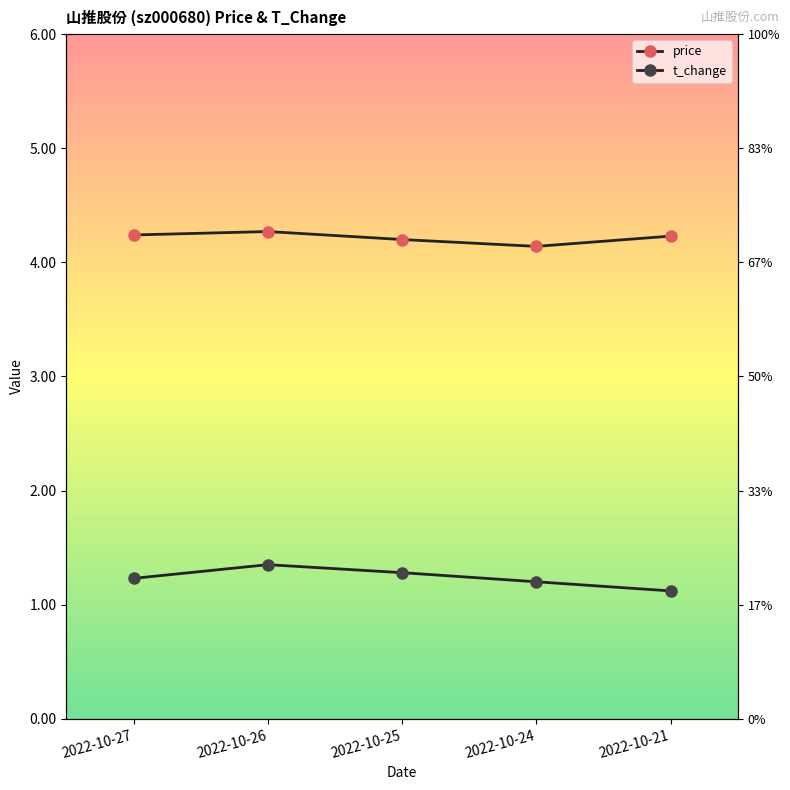

Is the value of price at 2022-10-25 greater than the value of t_change at 2022-10-27?

Yes